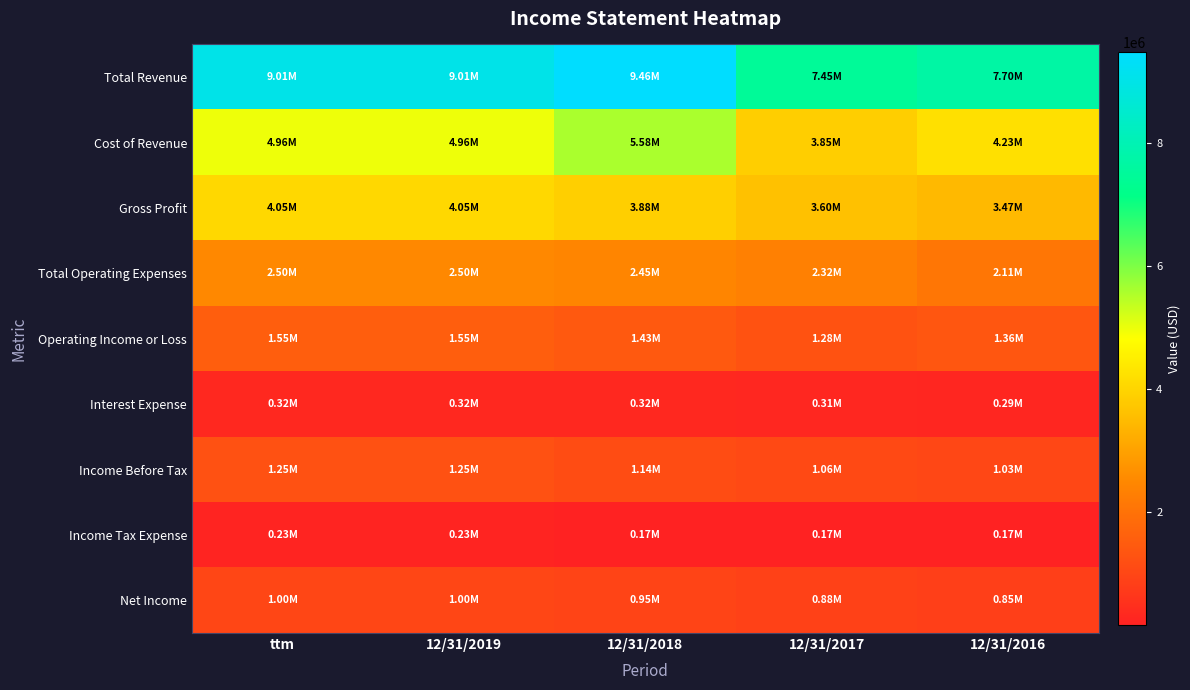

What is the smallest value displayed?

165368